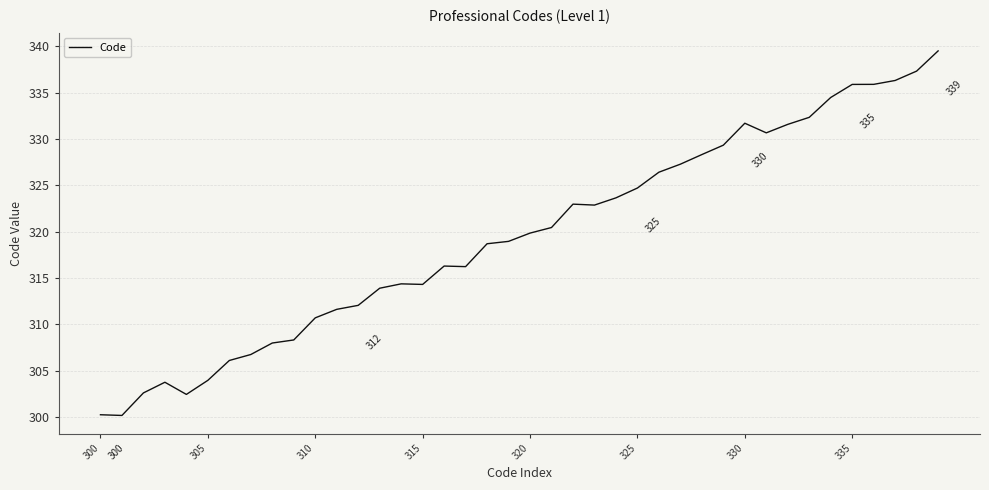

What is the difference between the maximum and minimum values?

39.4